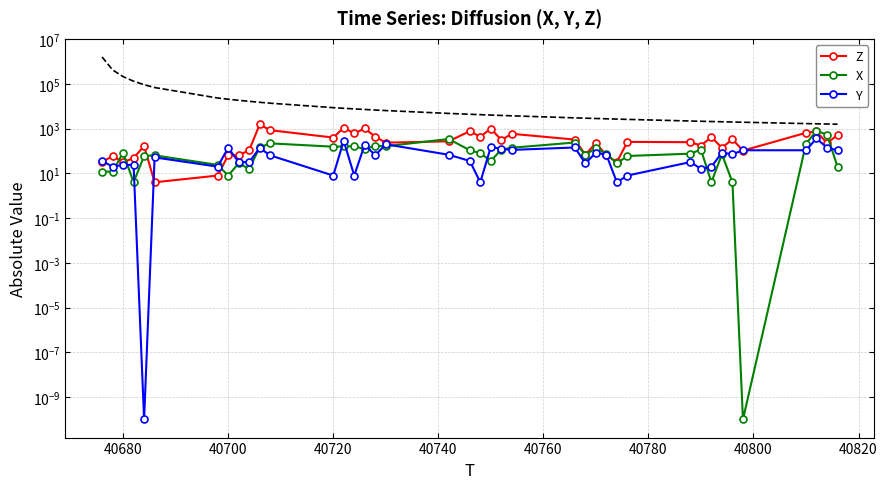

What are all the series names shown in the legend?

Z, X, Y